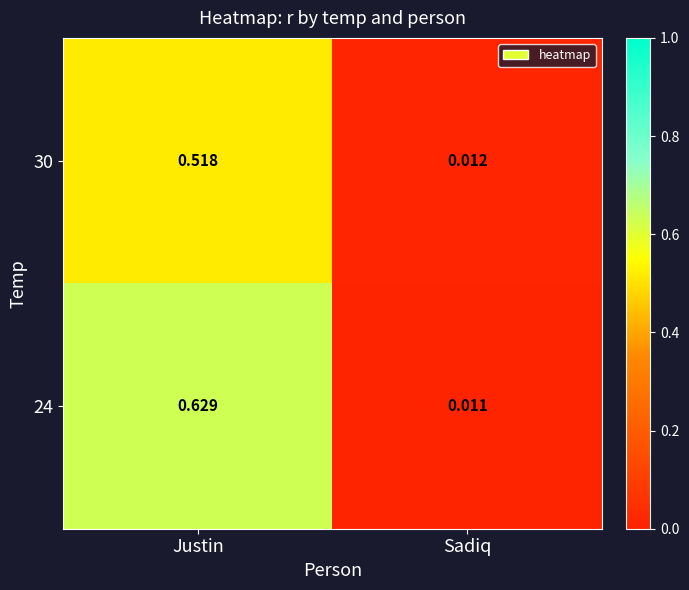

Rank the categories by 30 value from lowest to highest.

Sadiq, Justin